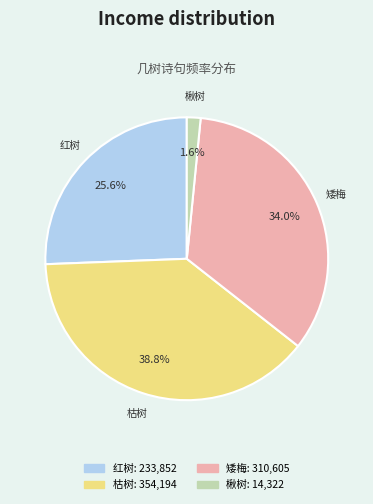

Is there any slice that represents more than half of the pie?

No